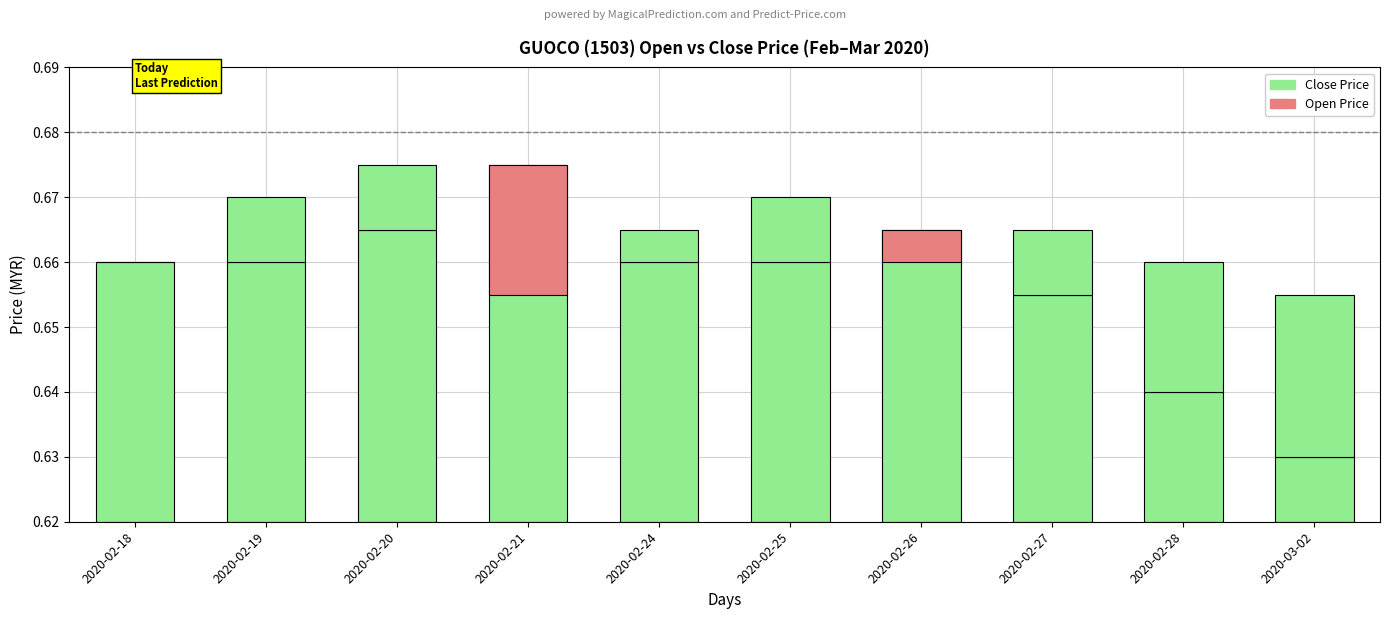

The open series shows 0.0 at 2020-02-25. True or false?

False